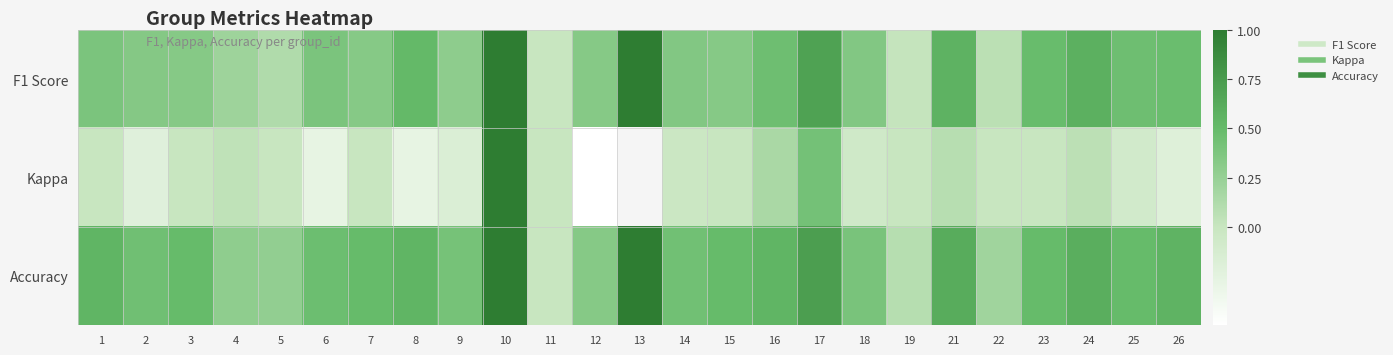

Which series changed the most between 19 and 24?

F1 Score